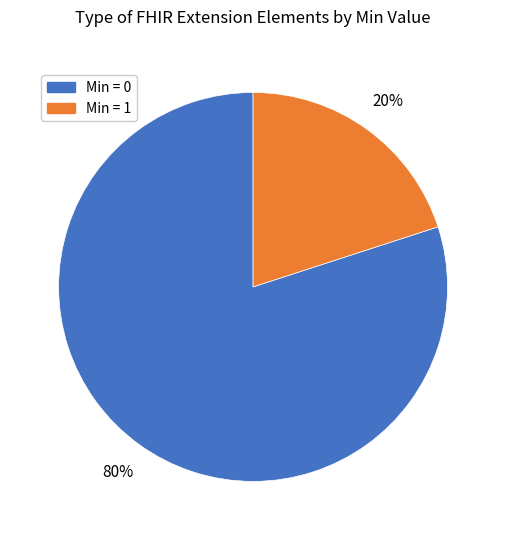

Is there a majority slice in this chart?

Yes